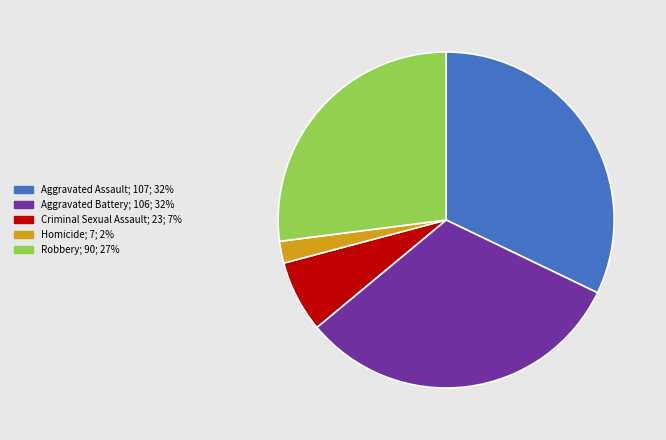

How many segments does this pie chart have?

5